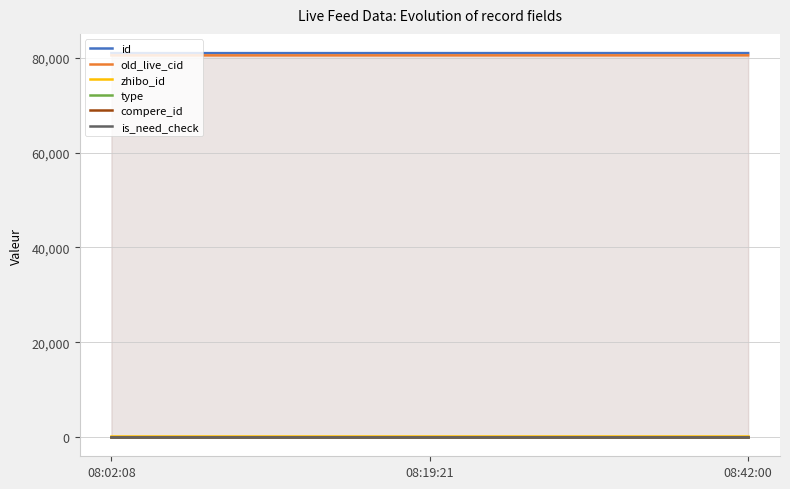

Reading left to right, list all the values displayed in this chart.

id: 80991	80995	81000
old_live_cid: 80515	80519	80526
zhibo_id: 152	152	152
type: 0	0	0
compere_id: 0	0	0
is_need_check: 0	0	0